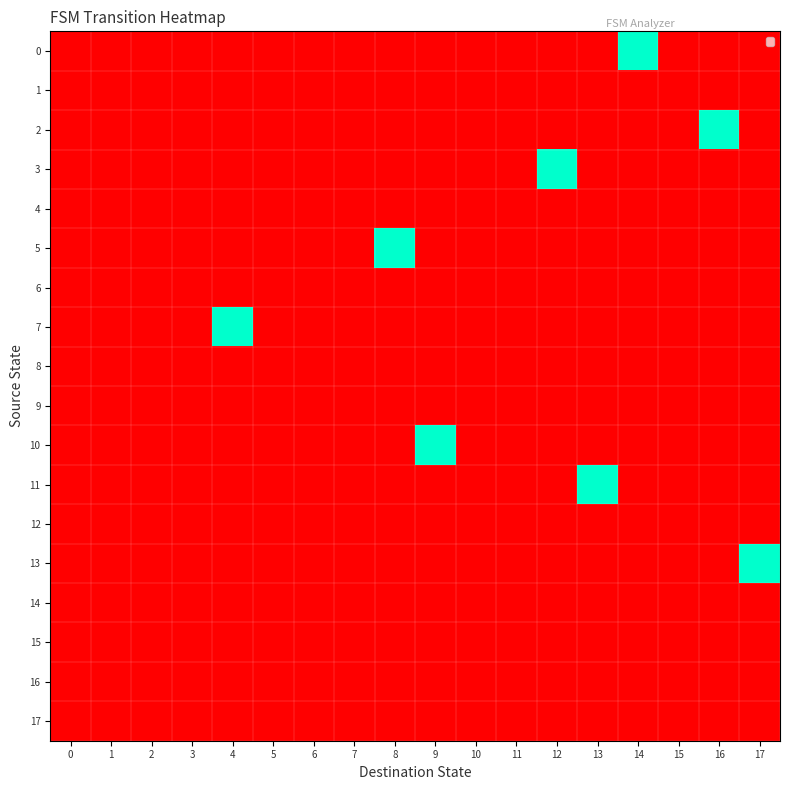

List the series in order of their peak value, lowest first.

1, 4, 6, 8, 9, 12, 14, 15, 16, 17, 0, 2, 3, 5, 7, 10, 11, 13